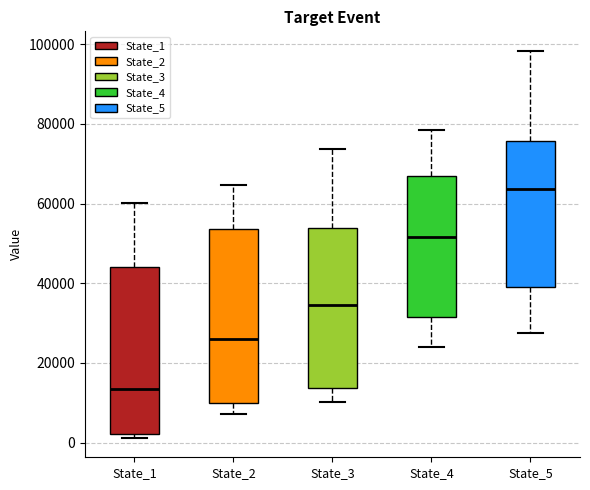

Which box's median line is the highest?

State_5